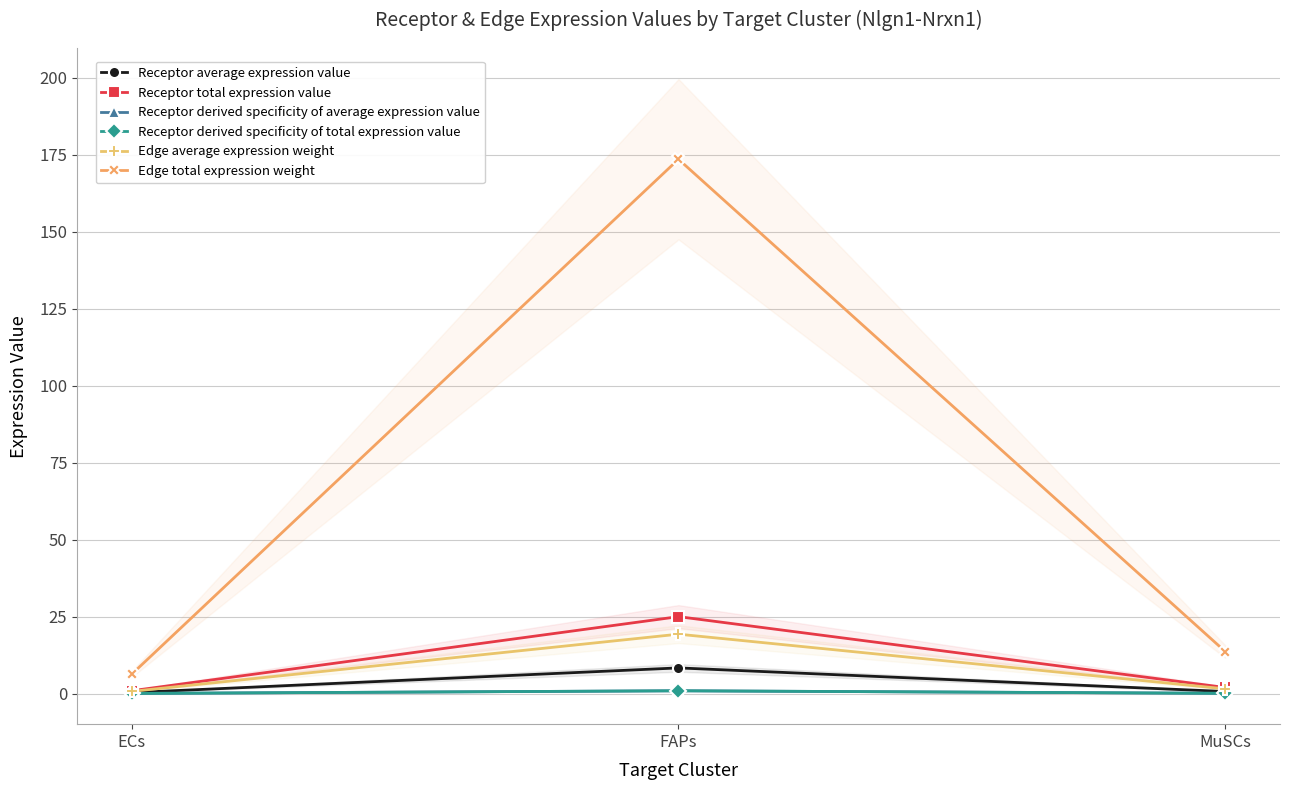

What is the average value of the Receptor derived specificity of total expression value series?

0.3